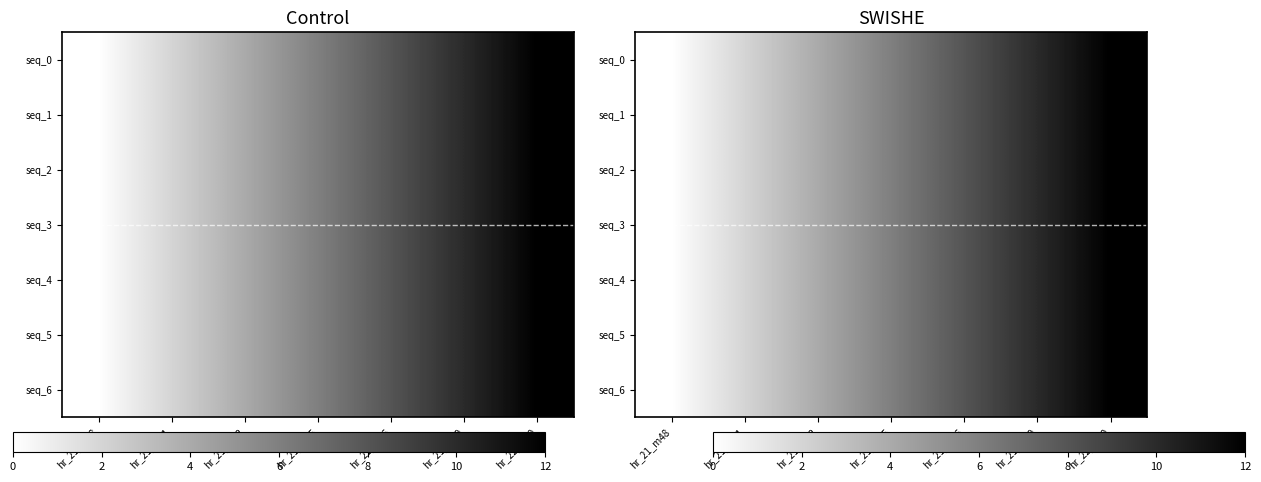

What is the sum of the seq_0 values at hr_21_m55 and hr_21_m59?

16